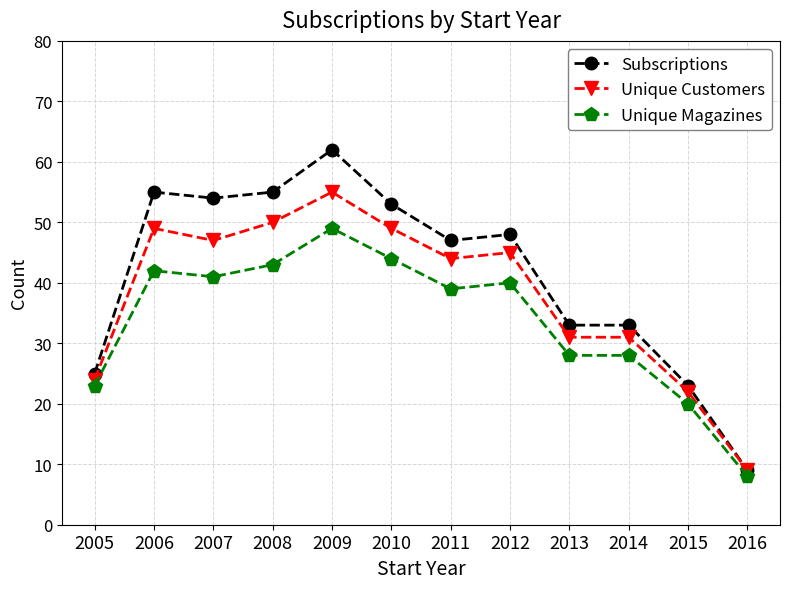

What is the maximum value for Unique Magazines?

49